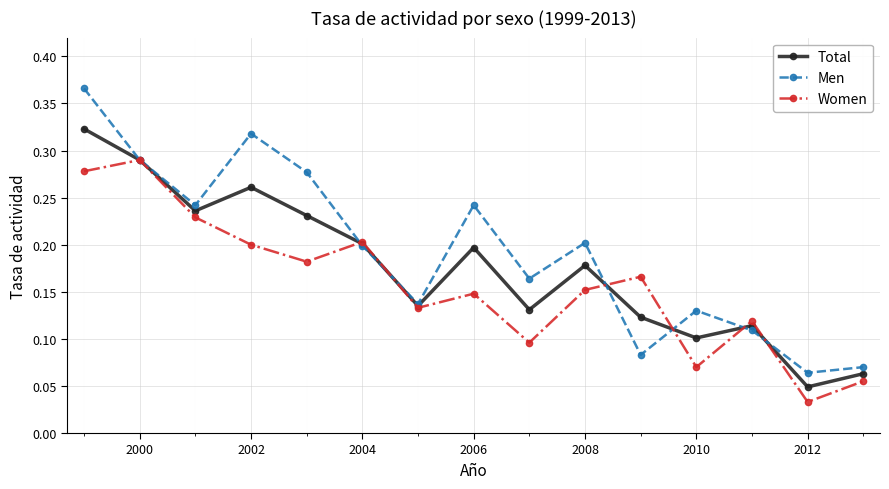

Which series has the largest total across all categories?

Men